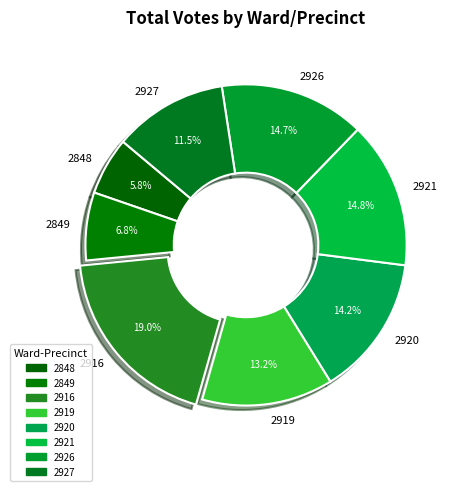

Which has a higher value, 2926 or 2920?

2926